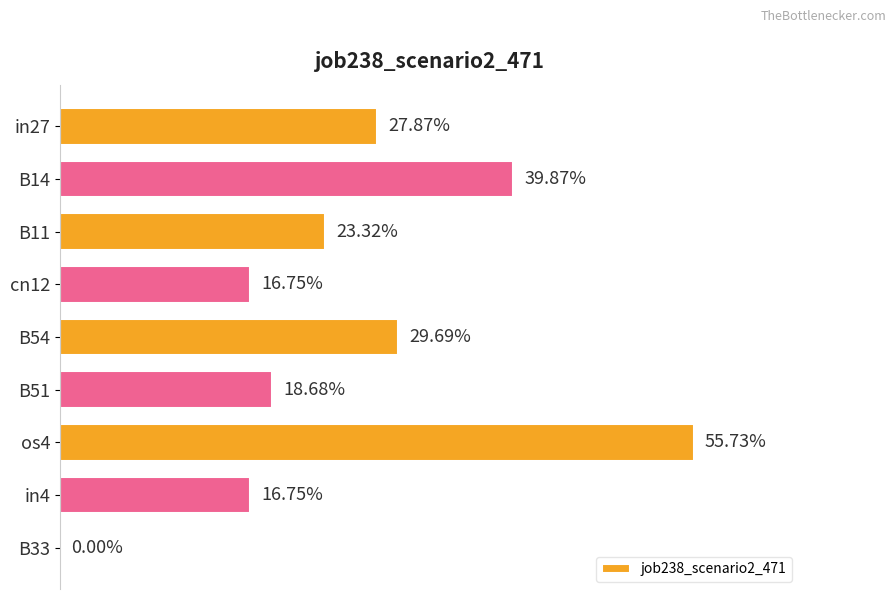

Count the number of categories in the chart.

9